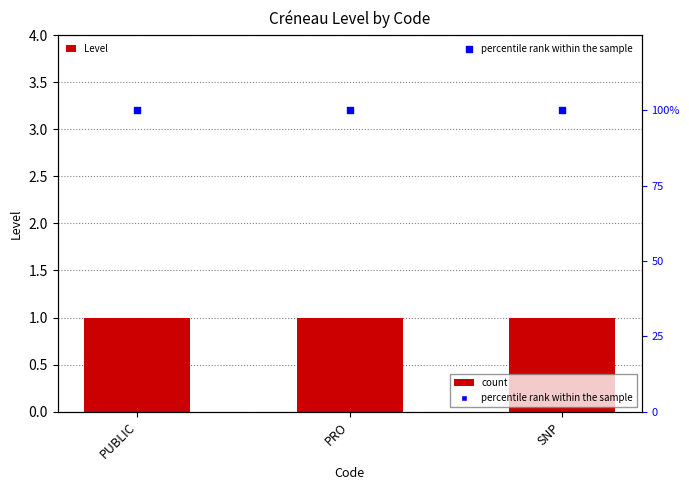

What is the total value across all series at PRO?

101